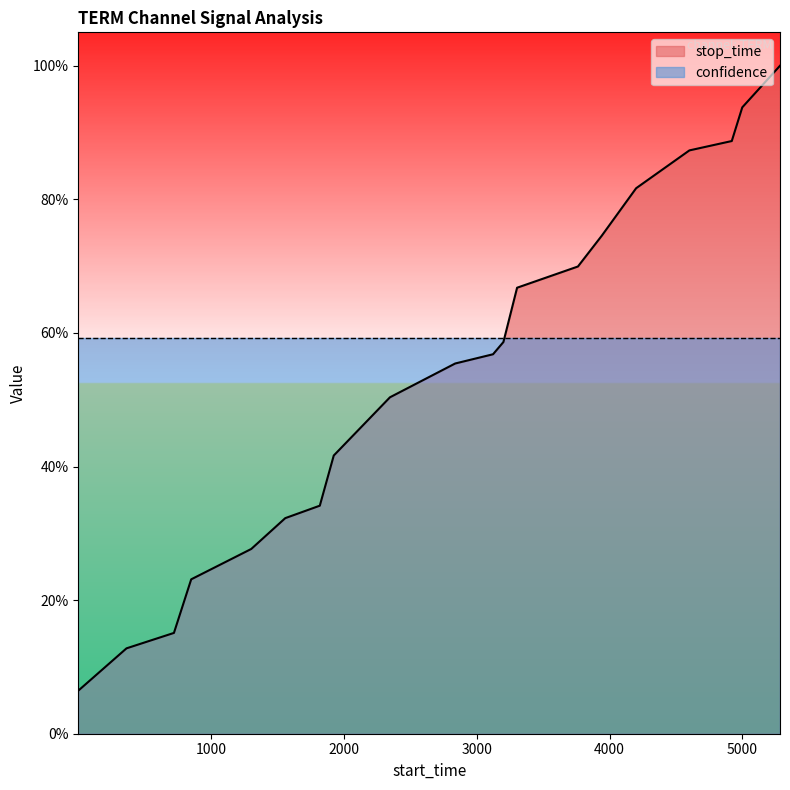

Between 1303 and 3201, which is larger?

3201